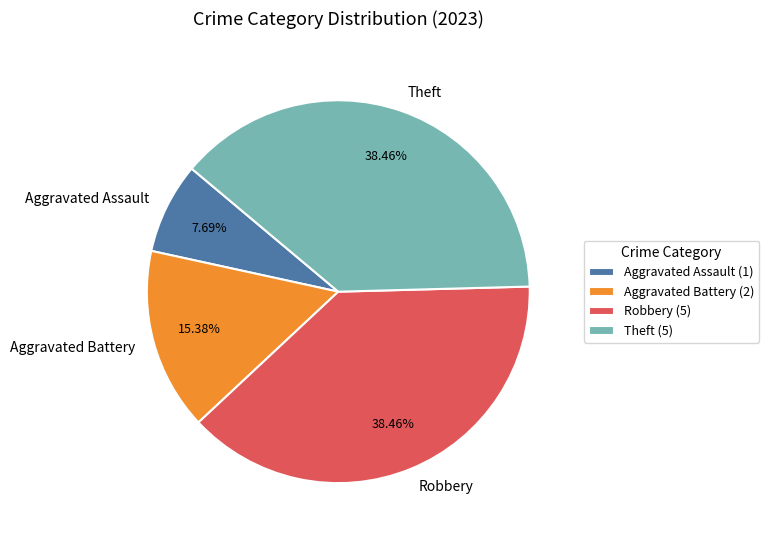

Does any single category account for the majority?

No